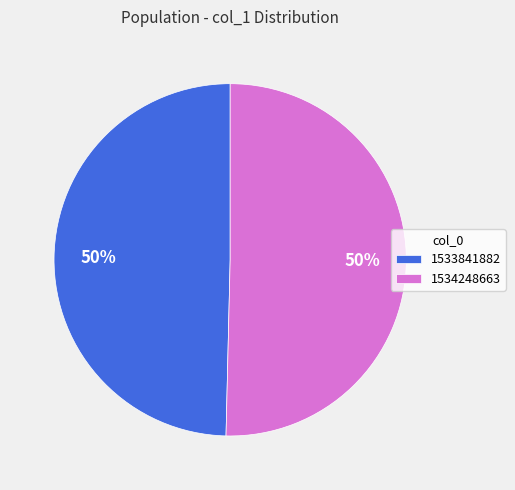

The 1534248663 slice represents 50% of the pie. True or false?

True